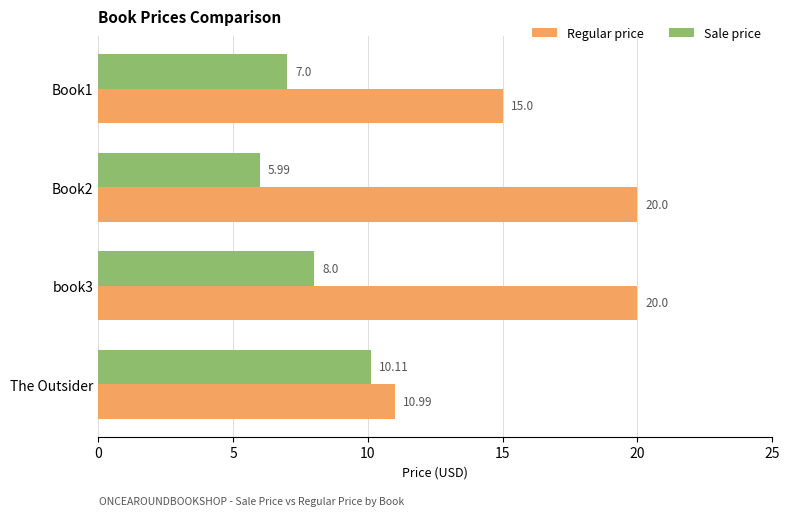

Rank the series by their maximum value, from lowest to highest.

Sale price, Regular price